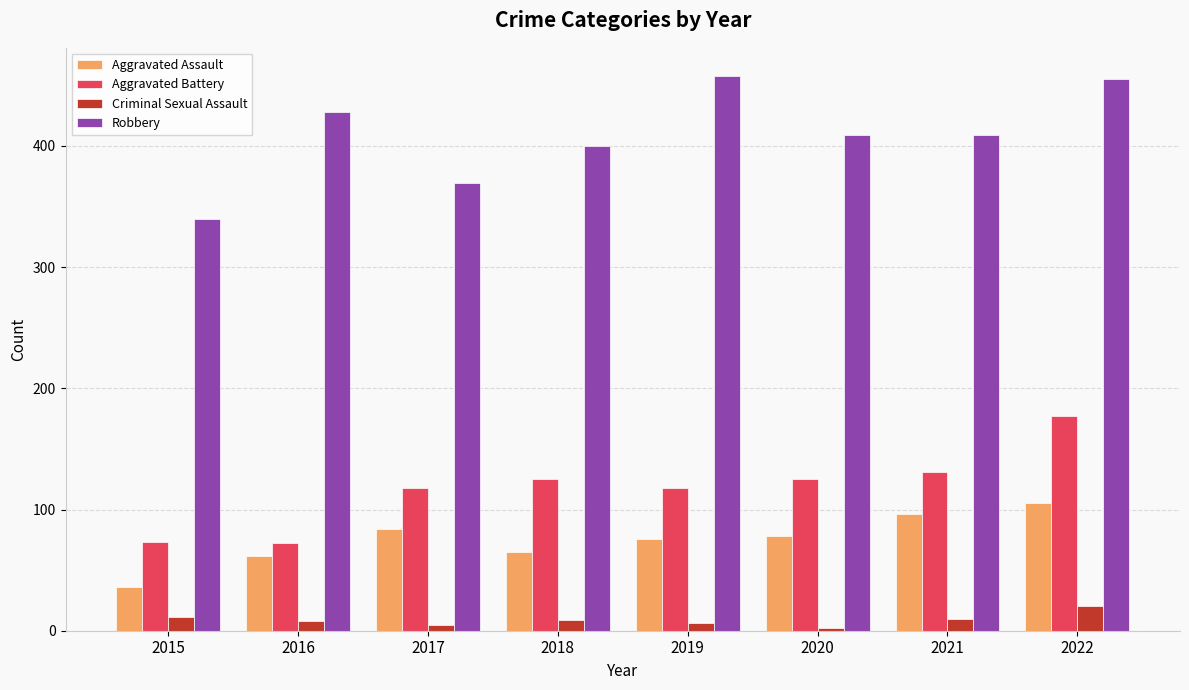

Rank the series by their maximum value, from highest to lowest.

Robbery, Aggravated Battery, Aggravated Assault, Criminal Sexual Assault